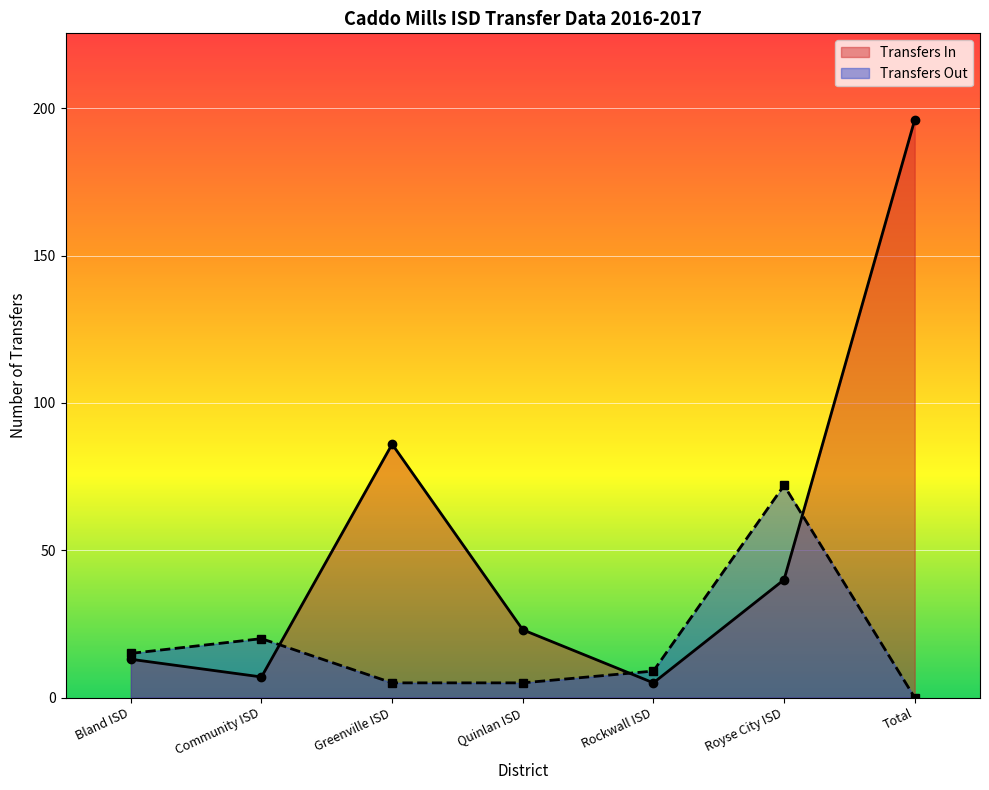

True or false: Transfers In has more than 1 interior local peaks.

False